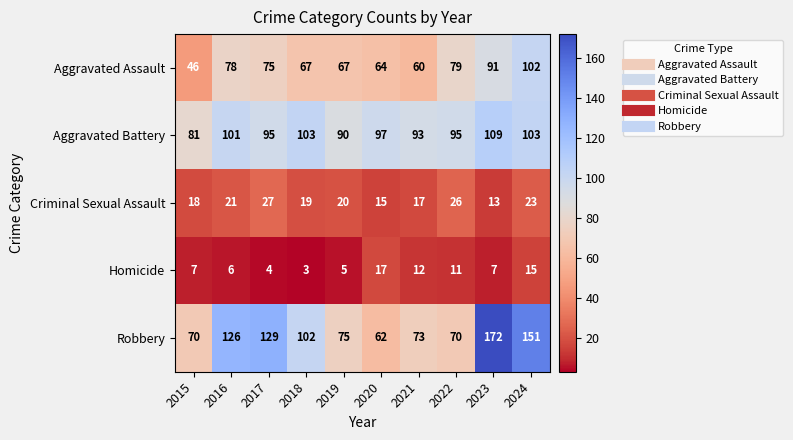

What is the minimum value shown in the chart?

3